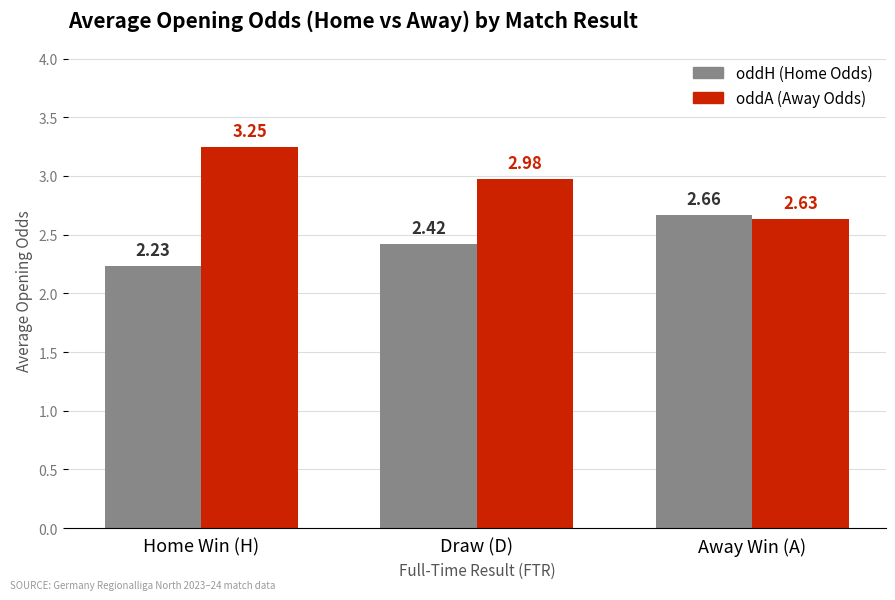

Which label corresponds to the largest value in the chart?

Home Win (H)